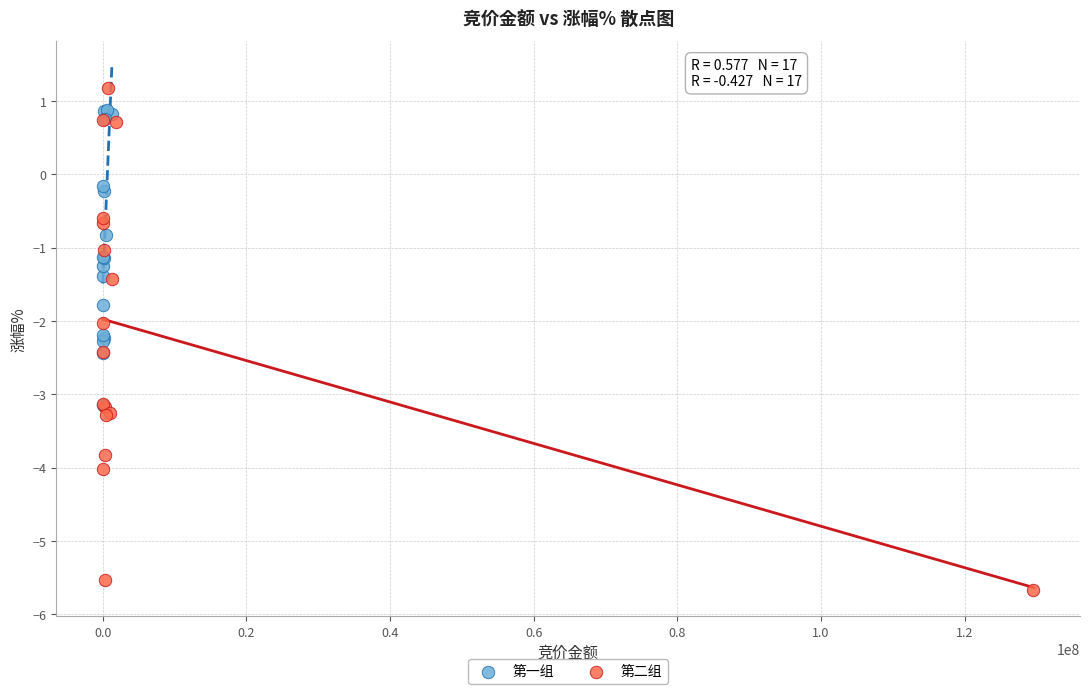

What are all the series names shown in the legend?

第一组, 第二组